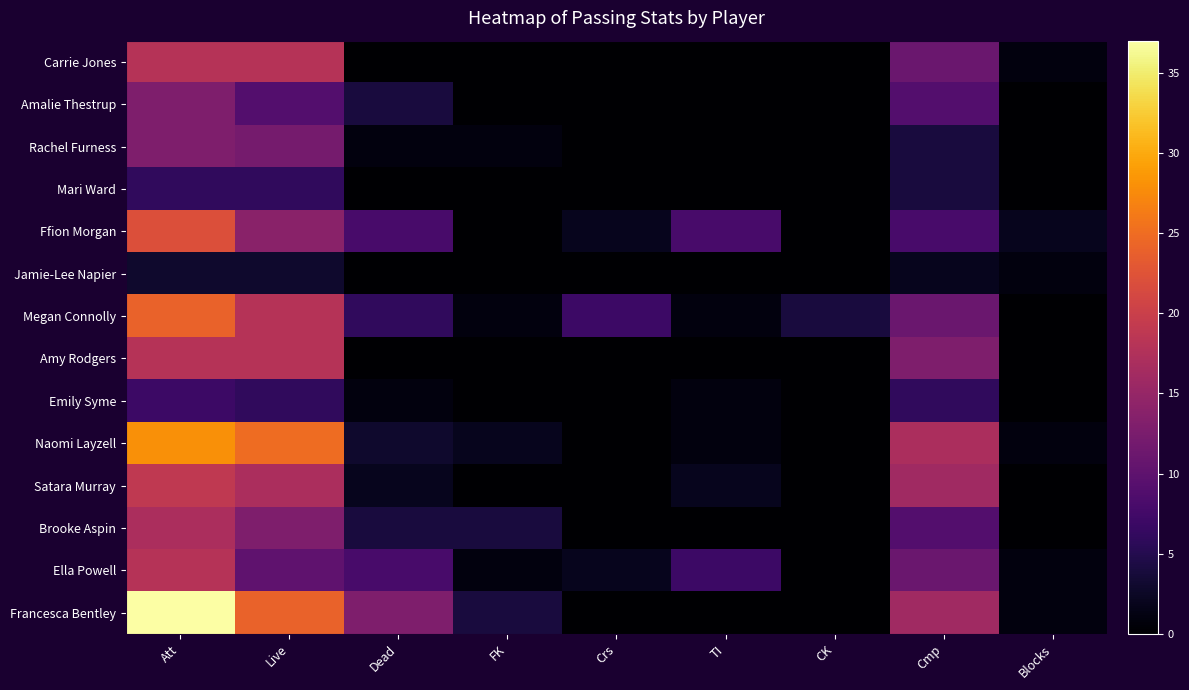

At which category does the chart reach its minimum across all series?

Dead